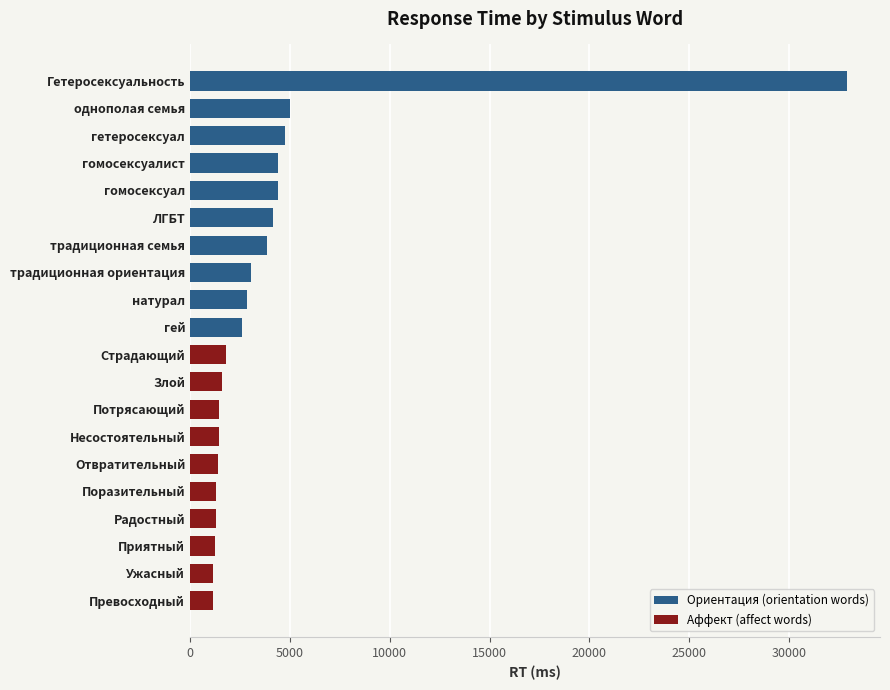

The Аффект (affect words) series shows 1008 at Злой. True or false?

False